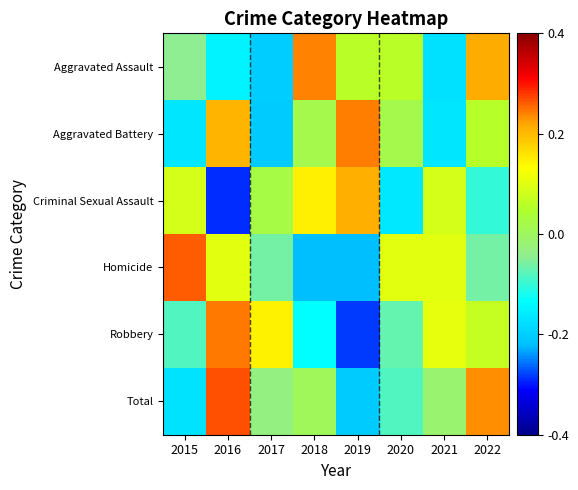

Reading left to right, transcribe all the data shown in this chart.

Aggravated Assault: 2015=-0.3	2016=-0.9	2017=-1.3	2018=1.5	2019=0.4	2020=0.4	2021=-1.1	2022=1.3
Aggravated Battery: 2015=-1.1	2016=1.3	2017=-1.3	2018=0.1	2019=1.5	2020=0.1	2021=-1.1	2022=0.4
Criminal Sexual Assault: 2015=0.5	2016=-1.8	2017=0.1	2018=0.9	2019=1.3	2020=-1.0	2021=0.5	2022=-0.6
Homicide: 2015=1.6	2016=0.6	2017=-0.4	2018=-1.4	2019=-1.4	2020=0.6	2021=0.6	2022=-0.4
Robbery: 2015=-0.5	2016=1.5	2017=0.9	2018=-0.8	2019=-1.8	2020=-0.4	2021=0.7	2022=0.4
Total: 2015=-1.1	2016=1.7	2017=-0.2	2018=0.0	2019=-1.3	2020=-0.5	2021=-0.1	2022=1.5